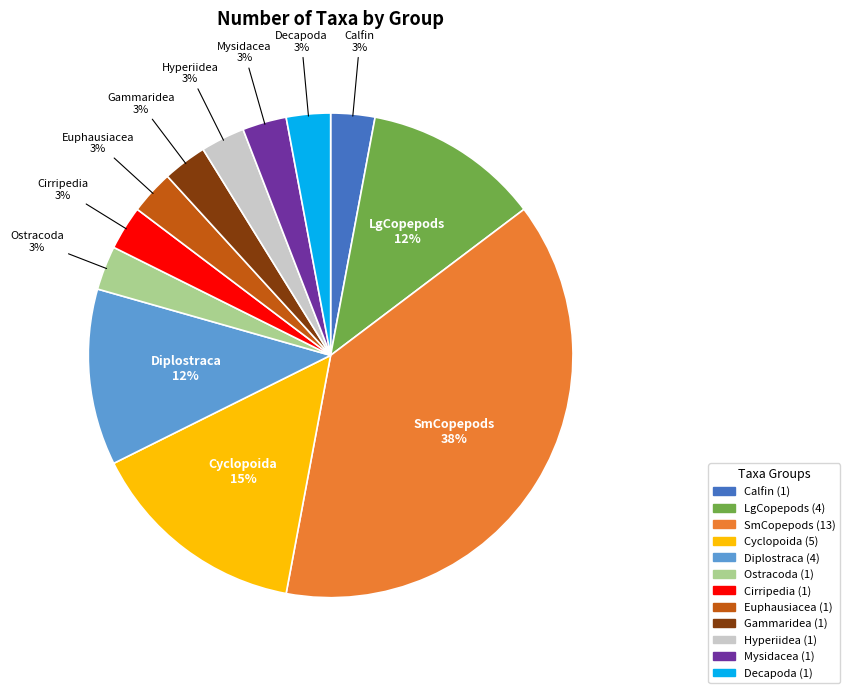

Does any single category account for the majority?

No